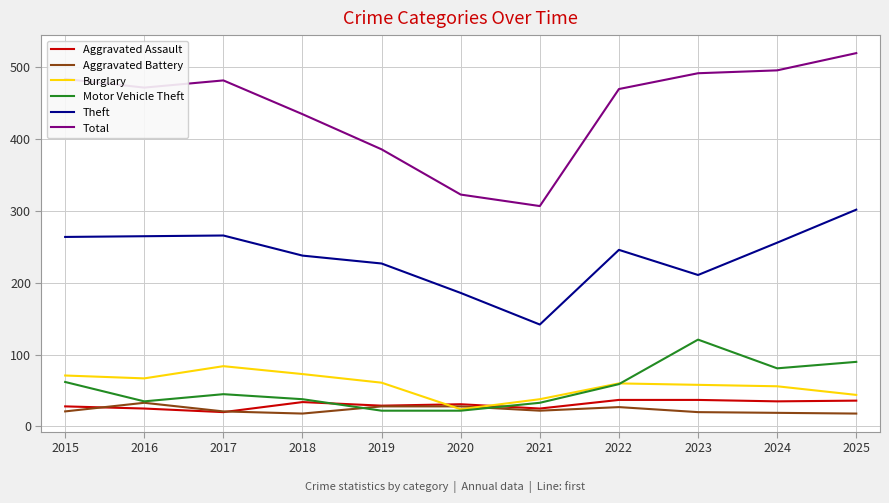

What is the difference between the highest and lowest values at 2024?

477